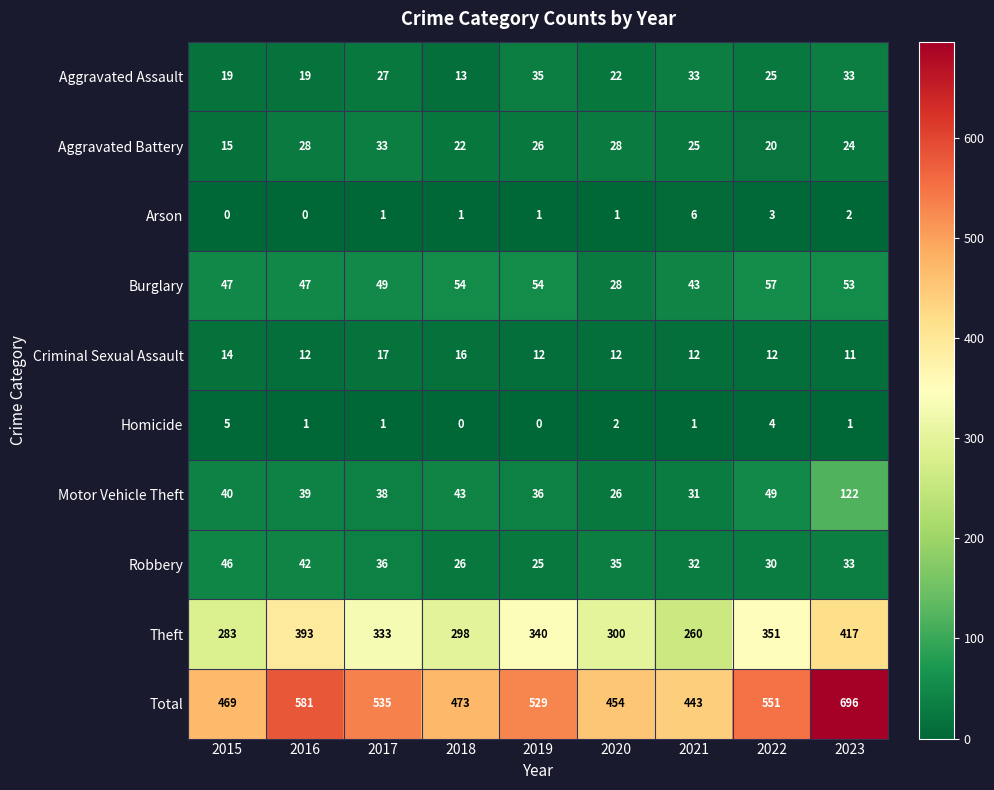

At which category is the sum across all series the highest?

2023